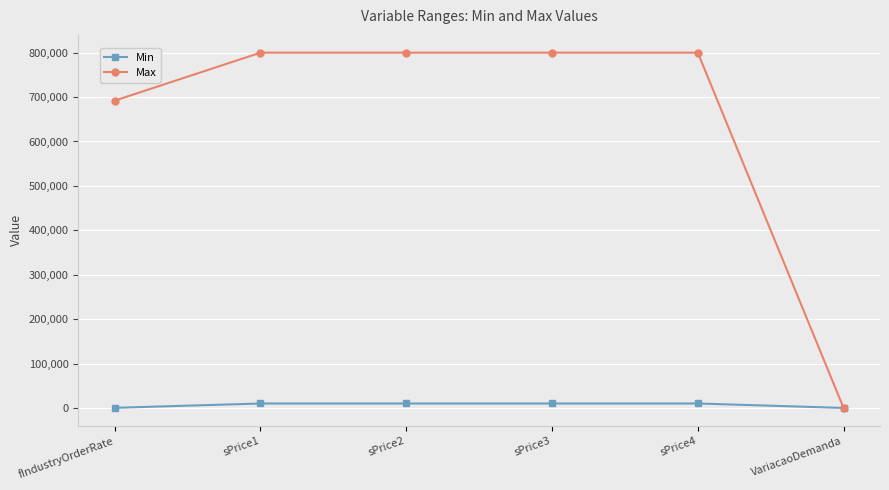

Is the value of Max at sPrice2 greater than the value of Min at sPrice4?

Yes